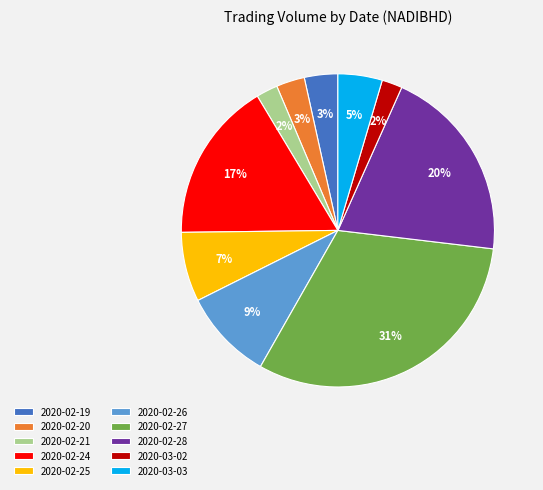

Combined, do 2020-02-28 and 2020-02-24 account for over 50%?

No